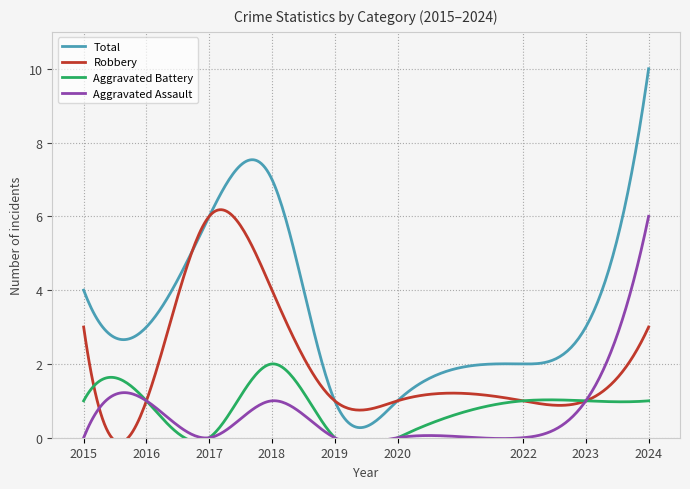

True or false: Aggravated Assault and Total intersect in this chart.

False